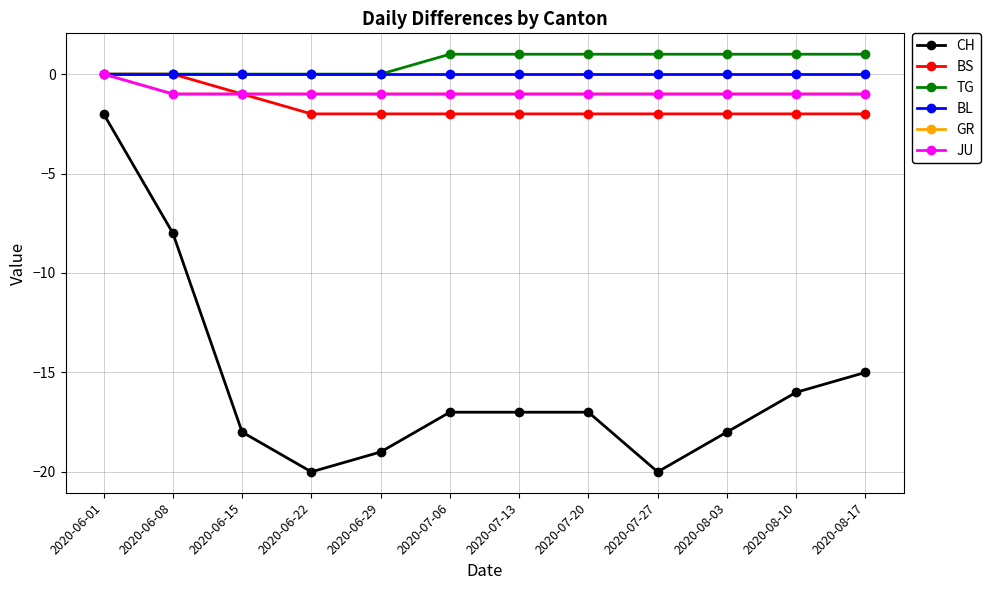

Reading left to right, extract all data points from this chart.

CH: 2020-06-01=-2	2020-06-08=-8	2020-06-15=-18	2020-06-22=-20	2020-06-29=-19	2020-07-06=-17	2020-07-13=-17	2020-07-20=-17	2020-07-27=-20	2020-08-03=-18	2020-08-10=-16	2020-08-17=-15
BS: 2020-06-01=0	2020-06-08=0	2020-06-15=-1	2020-06-22=-2	2020-06-29=-2	2020-07-06=-2	2020-07-13=-2	2020-07-20=-2	2020-07-27=-2	2020-08-03=-2	2020-08-10=-2	2020-08-17=-2
TG: 2020-06-01=0	2020-06-08=0	2020-06-15=0	2020-06-22=0	2020-06-29=0	2020-07-06=1	2020-07-13=1	2020-07-20=1	2020-07-27=1	2020-08-03=1	2020-08-10=1	2020-08-17=1
BL: 2020-06-01=0	2020-06-08=0	2020-06-15=0	2020-06-22=0	2020-06-29=0	2020-07-06=0	2020-07-13=0	2020-07-20=0	2020-07-27=0	2020-08-03=0	2020-08-10=0	2020-08-17=0
GR: 2020-06-01=0	2020-06-08=-1	2020-06-15=-1	2020-06-22=-1	2020-06-29=-1	2020-07-06=-1	2020-07-13=-1	2020-07-20=-1	2020-07-27=-1	2020-08-03=-1	2020-08-10=-1	2020-08-17=-1
JU: 2020-06-01=0	2020-06-08=-1	2020-06-15=-1	2020-06-22=-1	2020-06-29=-1	2020-07-06=-1	2020-07-13=-1	2020-07-20=-1	2020-07-27=-1	2020-08-03=-1	2020-08-10=-1	2020-08-17=-1